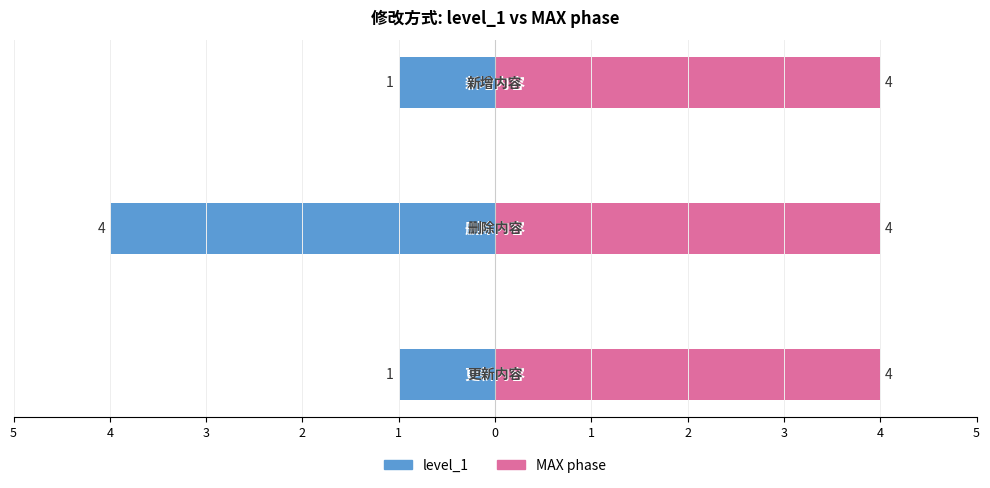

Which series has the largest total across all categories?

MAX phase